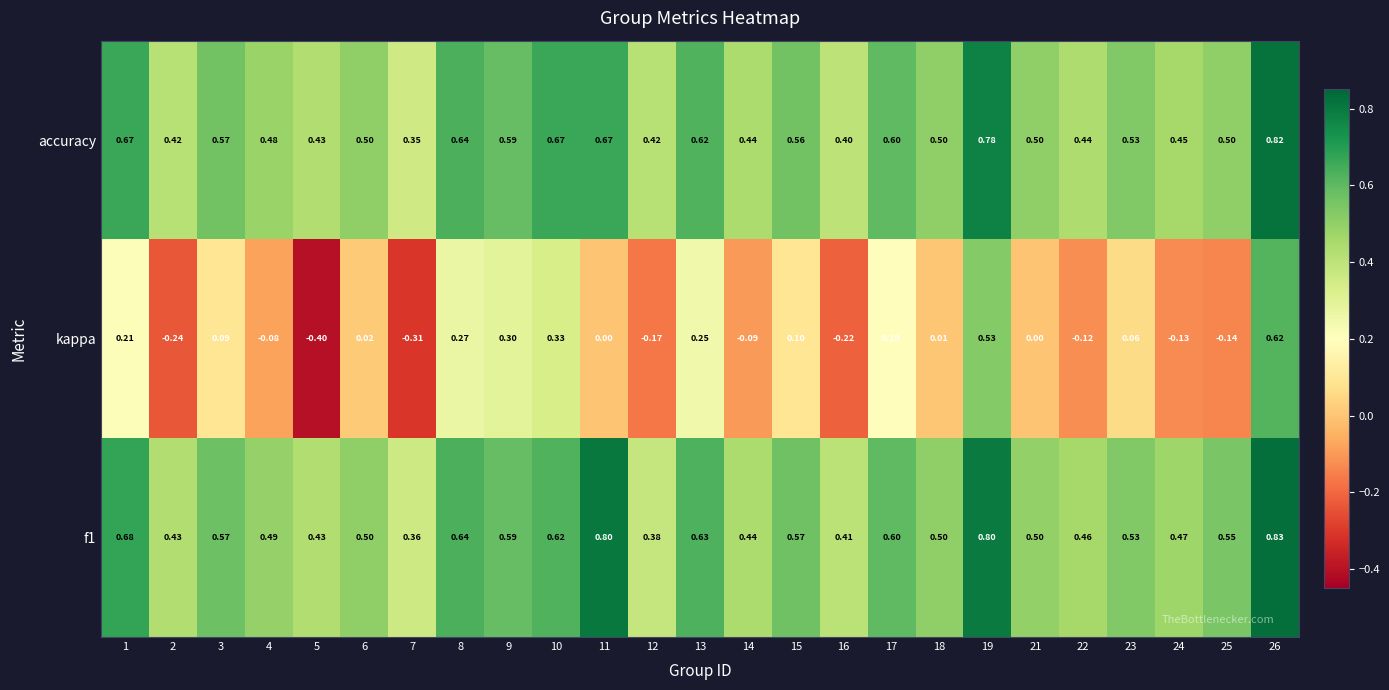

Is the value of f1 at 13 greater than the value of accuracy at 21?

Yes